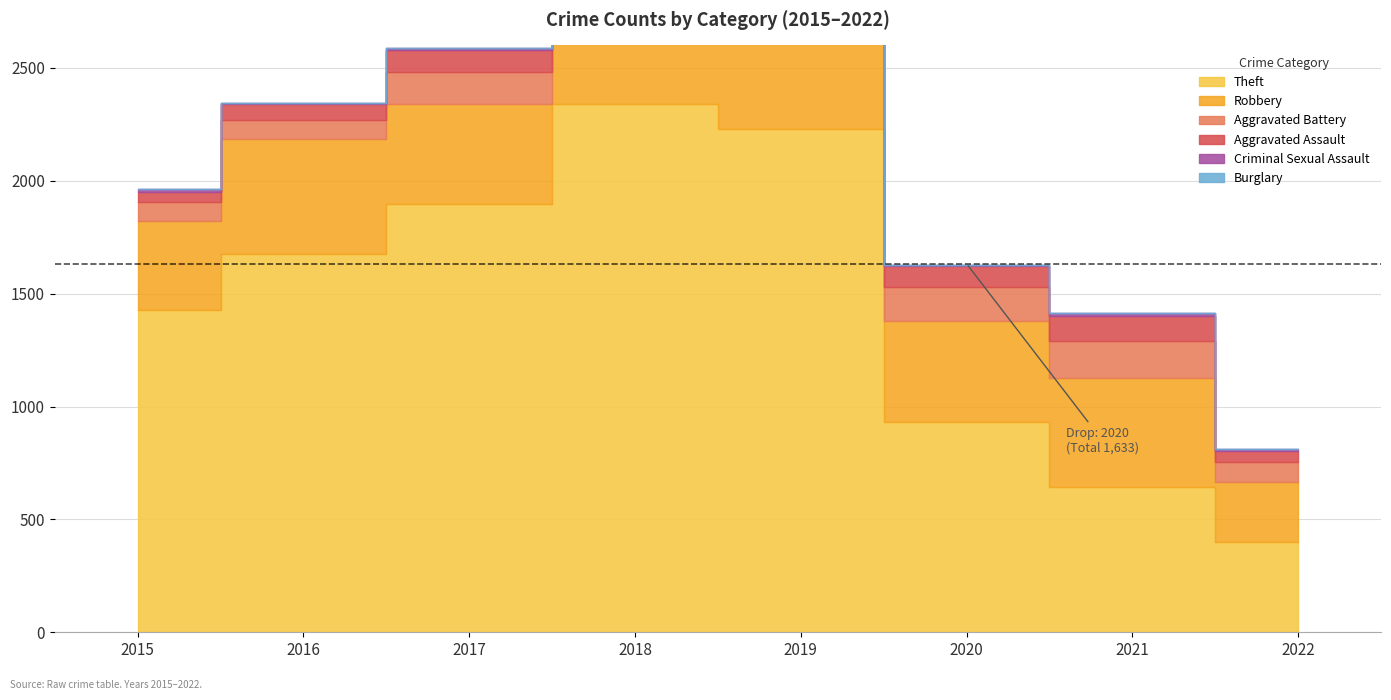

List the series in order of their peak value, highest first.

Theft, Robbery, Aggravated Battery, Aggravated Assault, Criminal Sexual Assault, Burglary